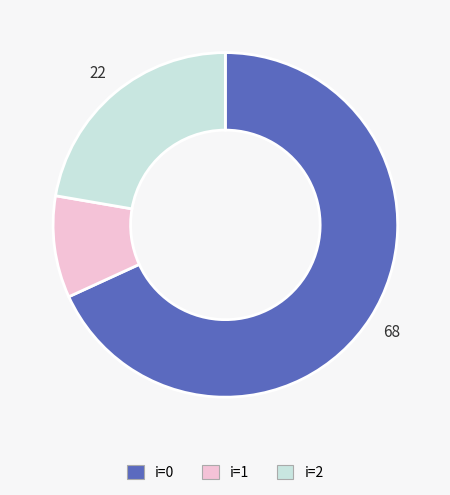

Count the number of slices in the pie.

3